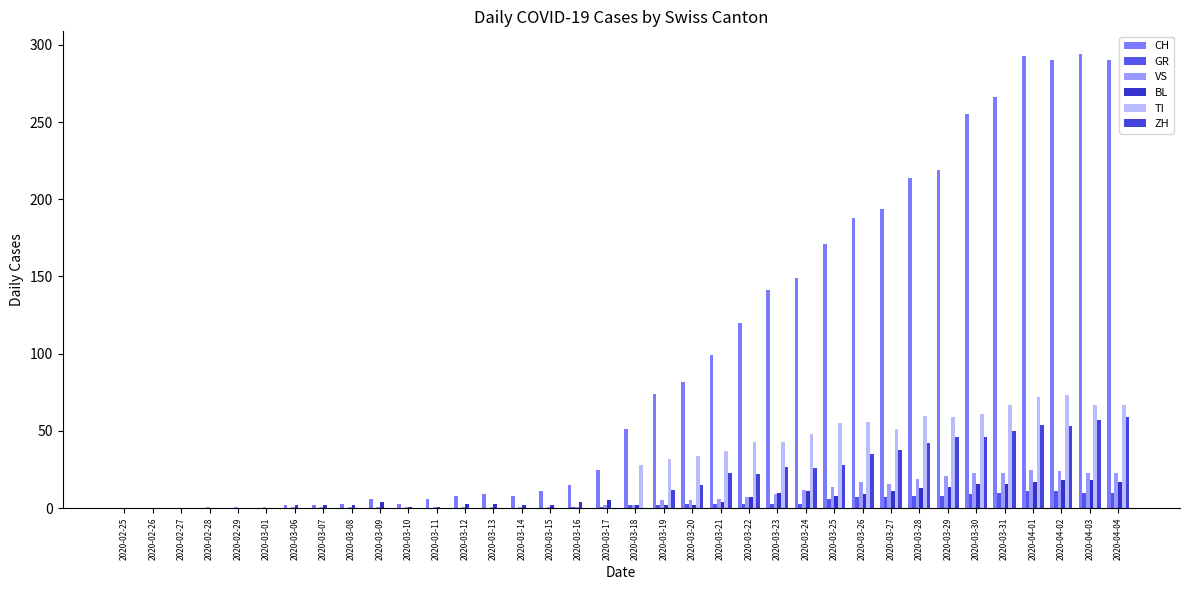

Count the number of categories in the chart.

36